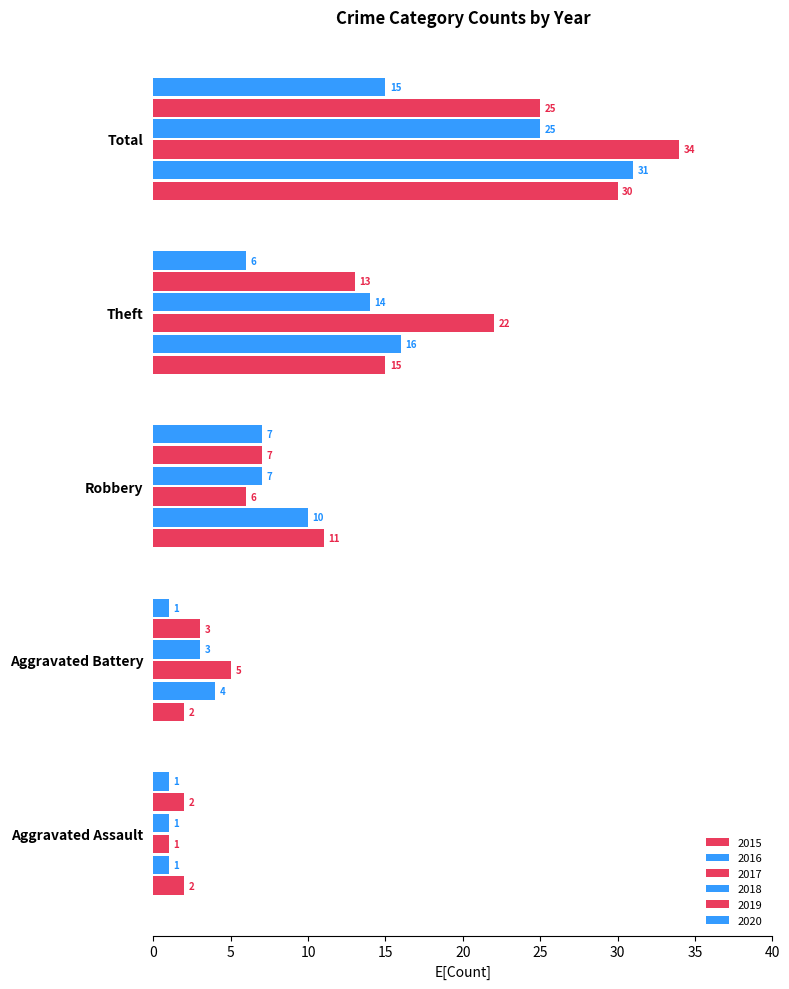

How many data points in 2015 are less than 11?

2